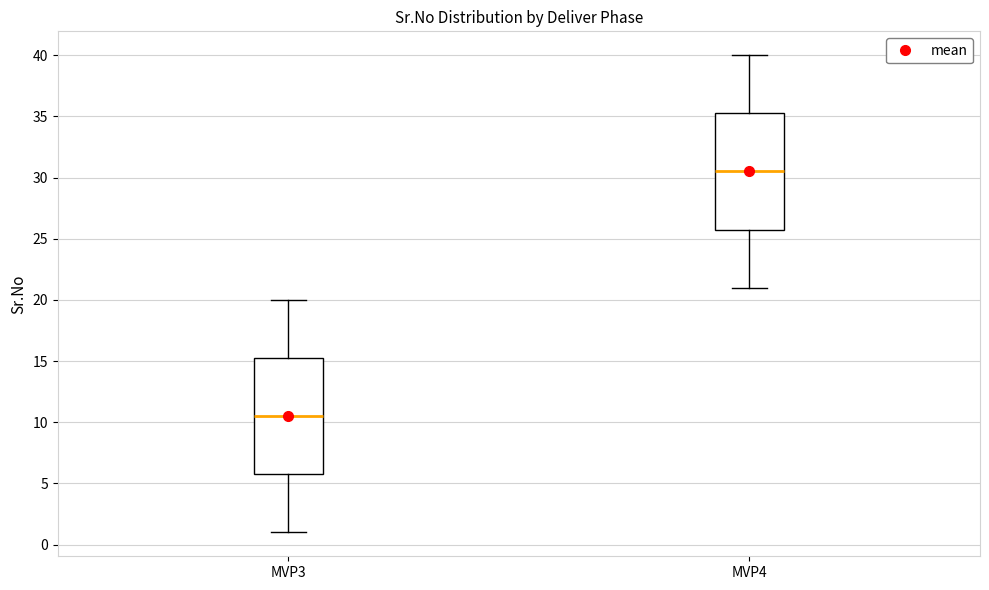

Which box's median line is the highest?

MVP4